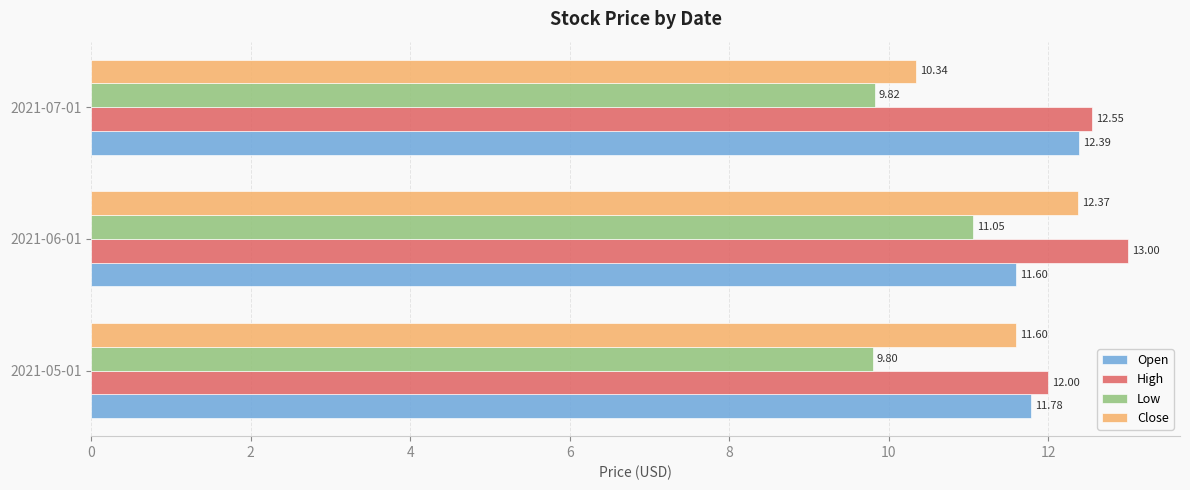

What is the sum of all Open values?

35.8